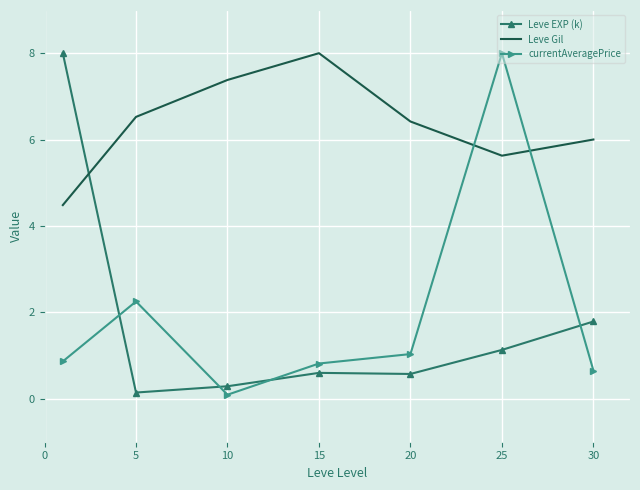

What is the lowest value of the Leve Gil series?

4.5